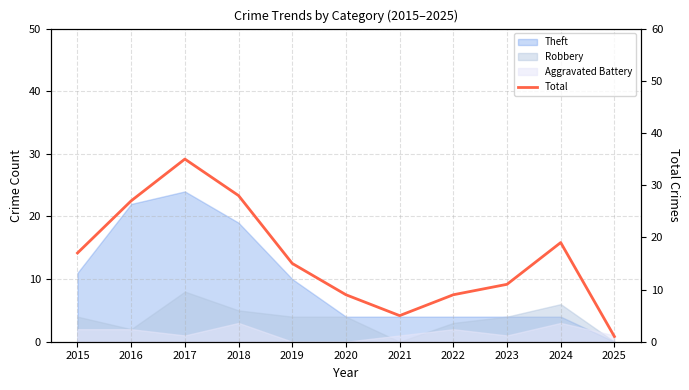

What is the value of the 8th point from the left?

9